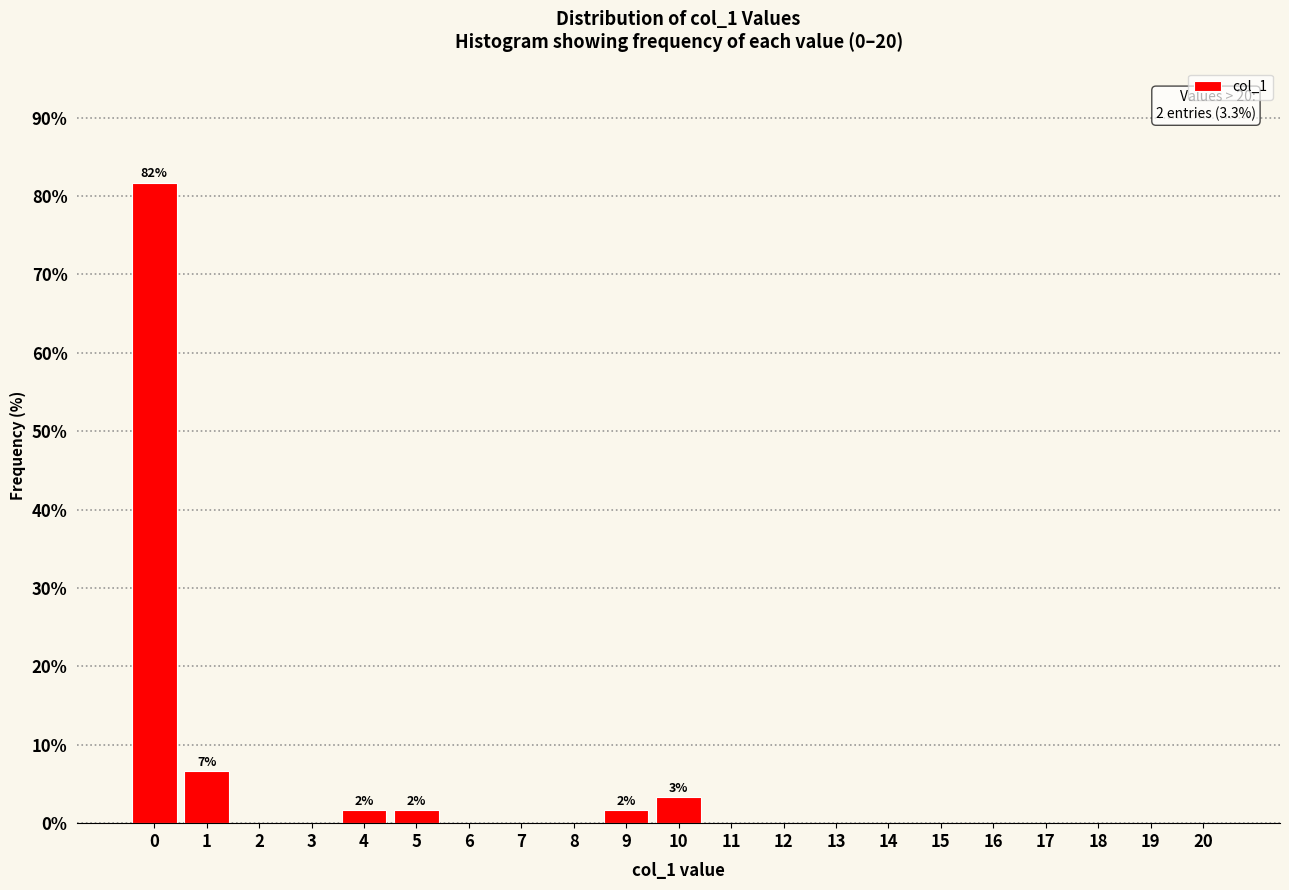

Reading left to right, list all the values displayed in this chart.

0=81.7	1=6.7	2=0.0	3=0.0	4=1.7	5=1.7	6=0.0	7=0.0	8=0.0	9=1.7	10=3.3	11=0.0	12=0.0	13=0.0	14=0.0	15=0.0	16=0.0	17=0.0	18=0.0	19=0.0	20=0.0